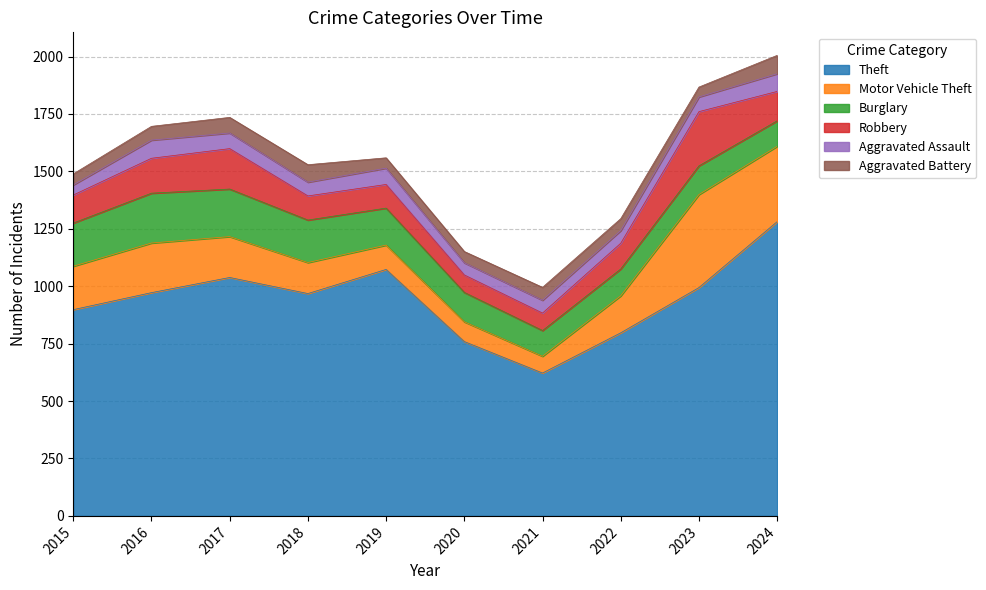

What is the difference between the maximum and minimum values in the Aggravated Battery series?

37